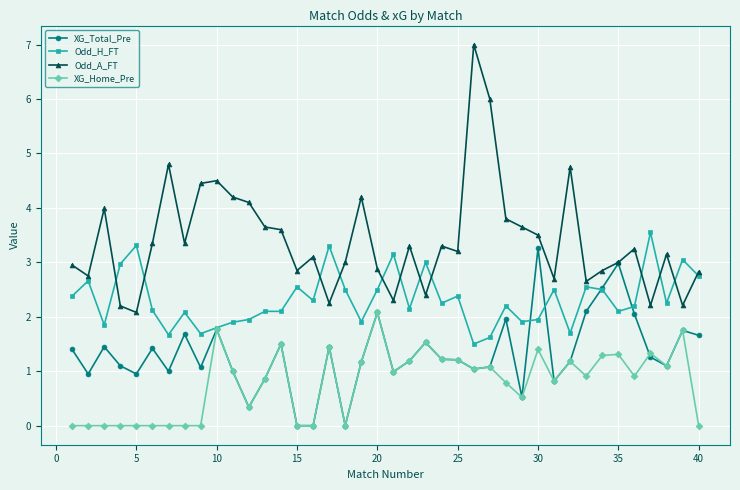

True or false: Odd_A_FT has more than 0 interior local peaks.

True